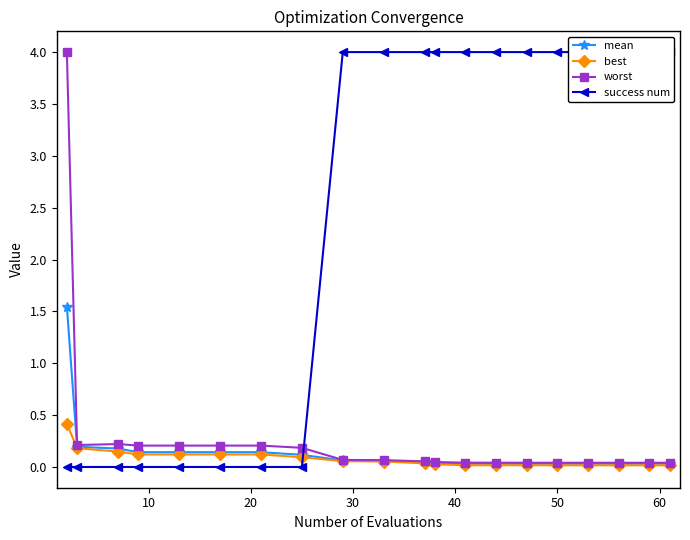

The value of success num at 10 is 0.0. True or false?

True